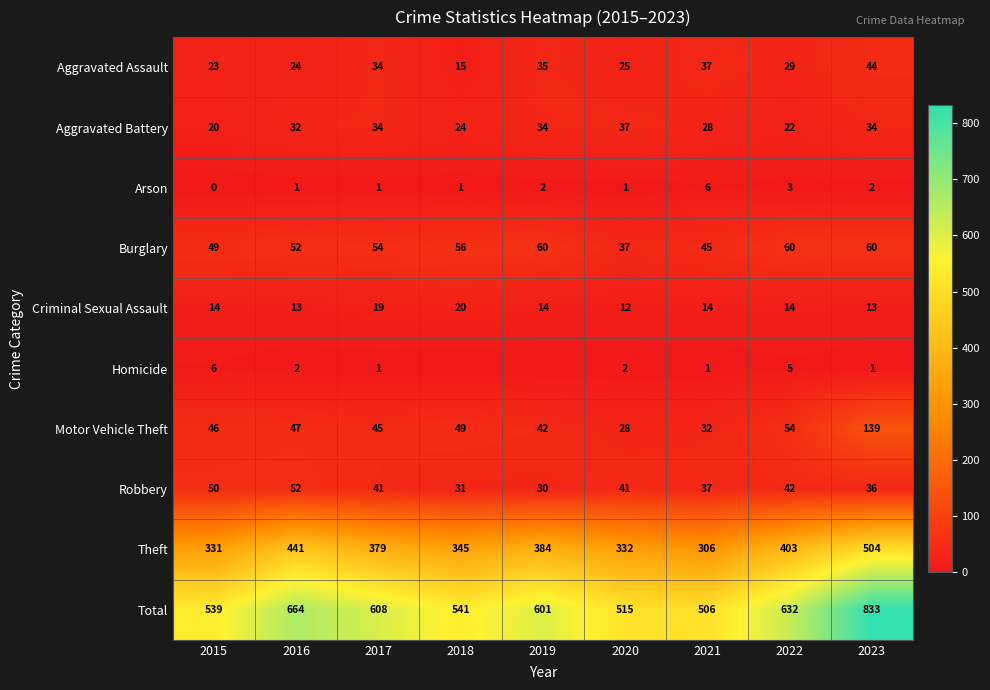

Is the value of Arson at 2019 greater than the value of Theft at 2020?

No